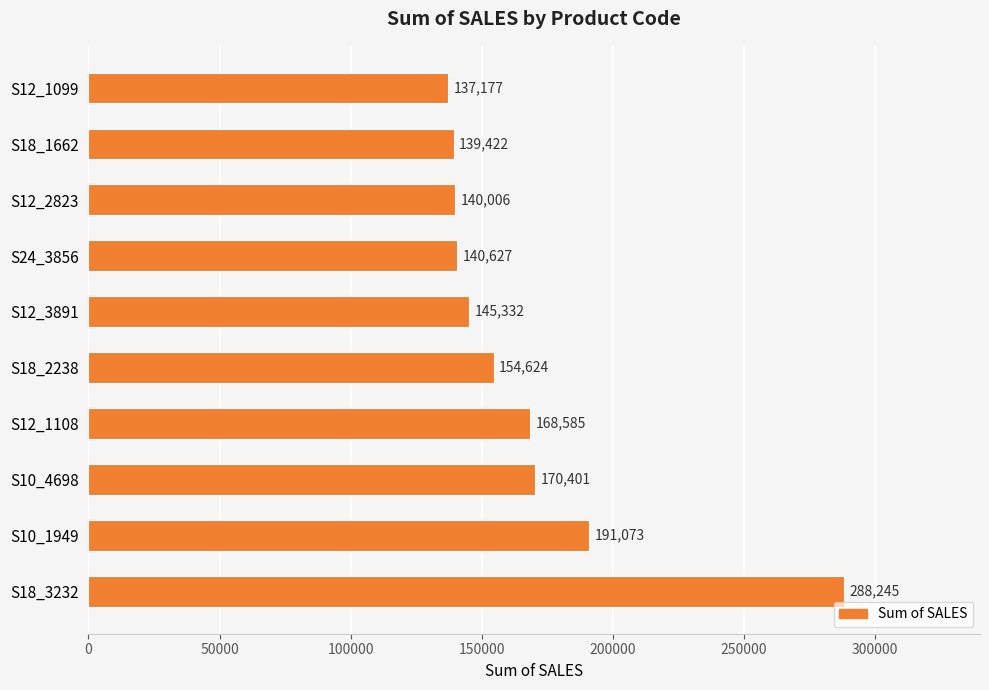

Is it true that the value at S18_3232 is 288245.4?

True